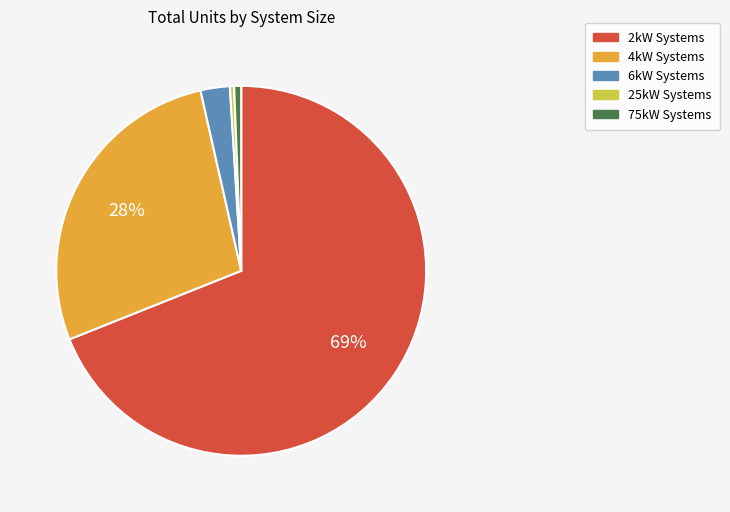

Does any single category account for the majority?

Yes